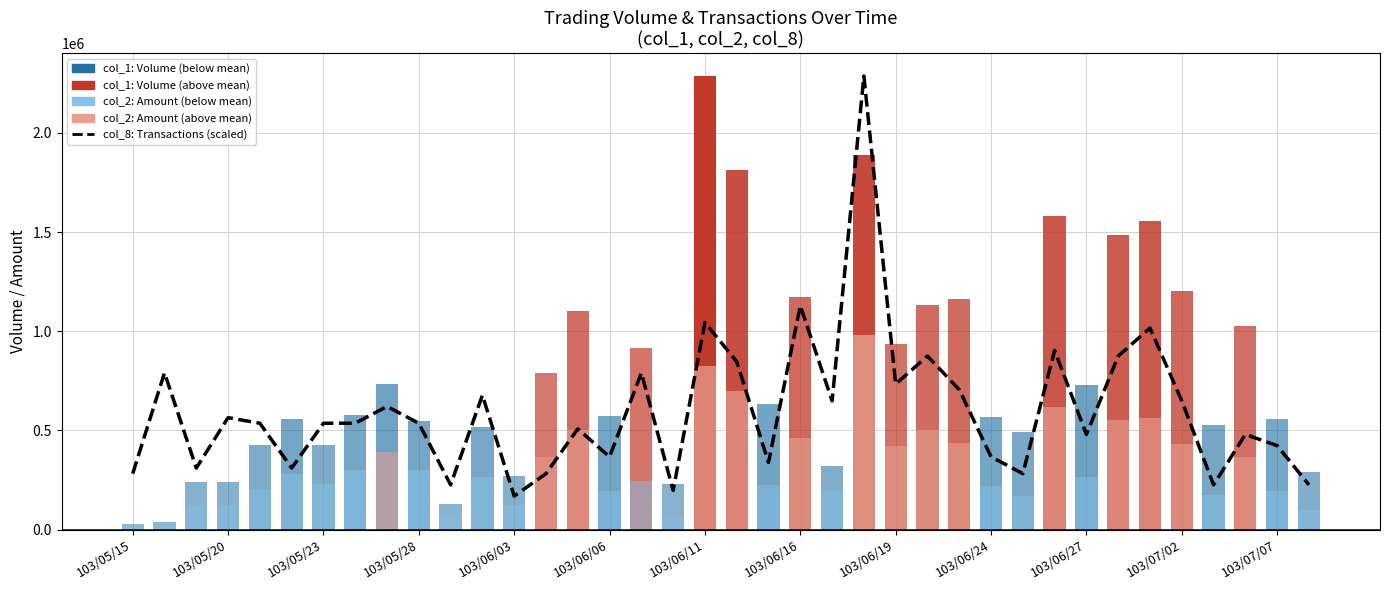

What is the change in value from 18 to 19?

-197642.0